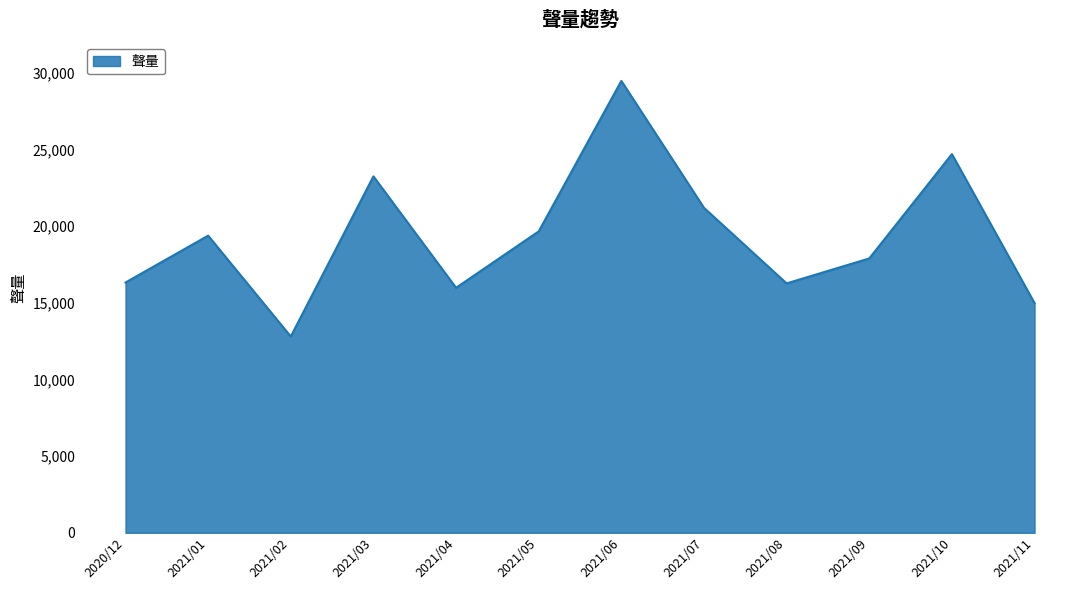

Between 2021/01 and 2021/10, which is larger?

2021/10